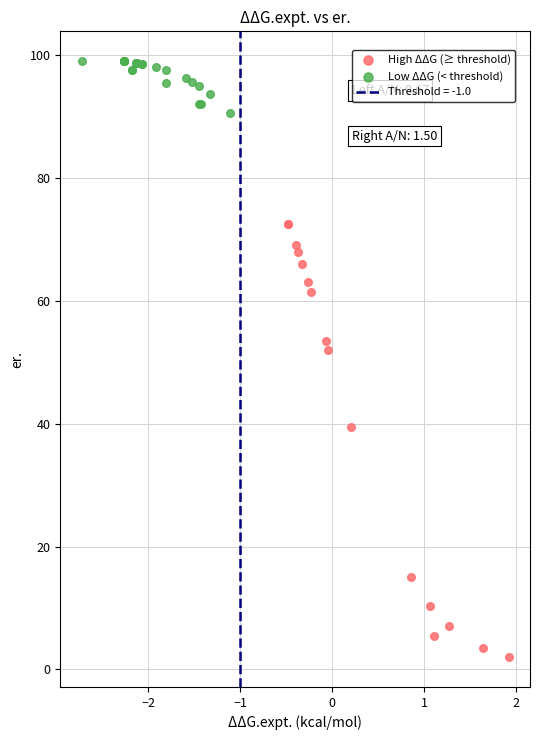

Which series reaches the minimum Y coordinate?

High ΔΔG (≥ threshold)